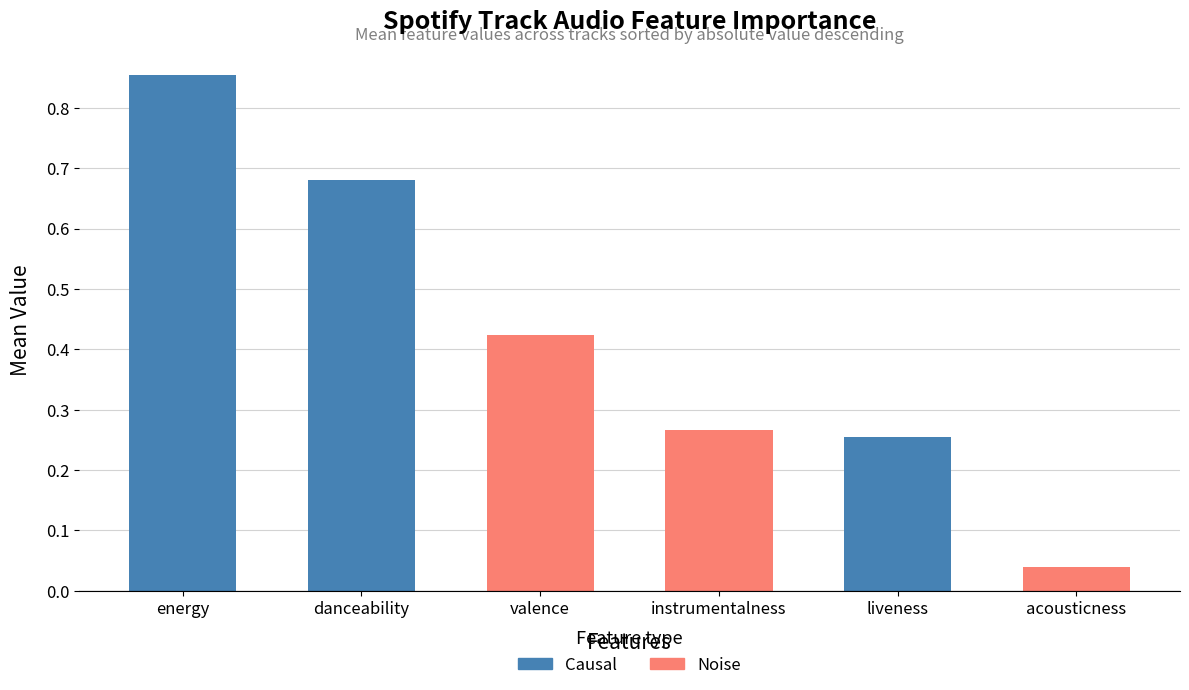

Does the chart contain any negative values?

No